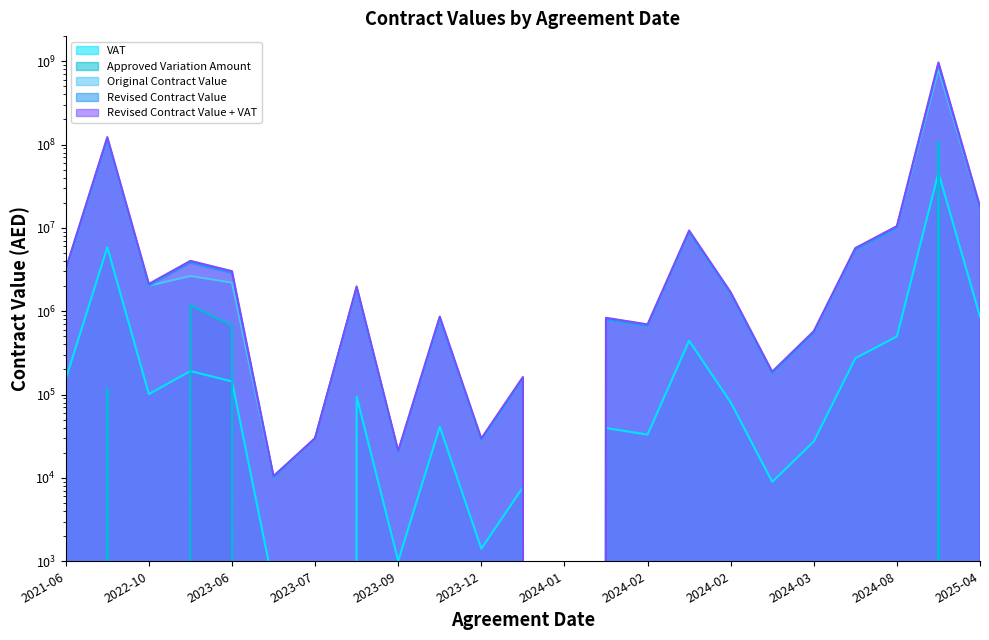

True or false: Revised Contract Value + VAT has a value of 1013612.2 at 2023-06.

False